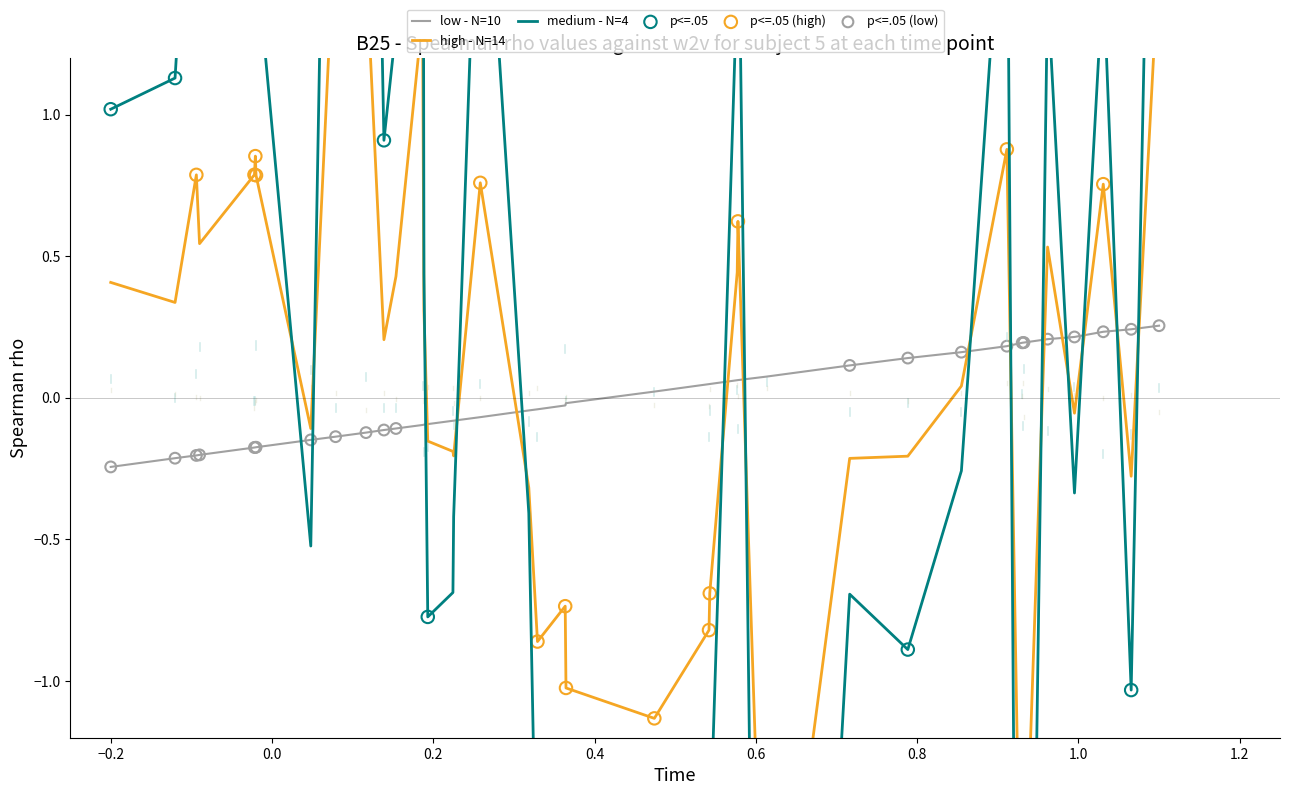

Is the value of entry at 31 greater than the value of instspeed at 37?

No